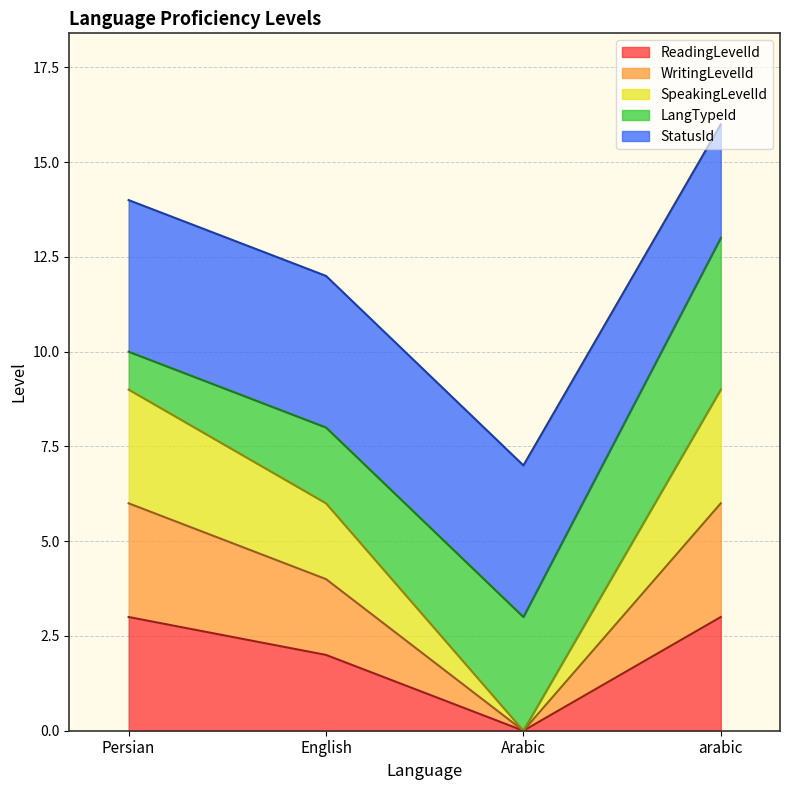

What is the label of the 2nd point from the left?

English